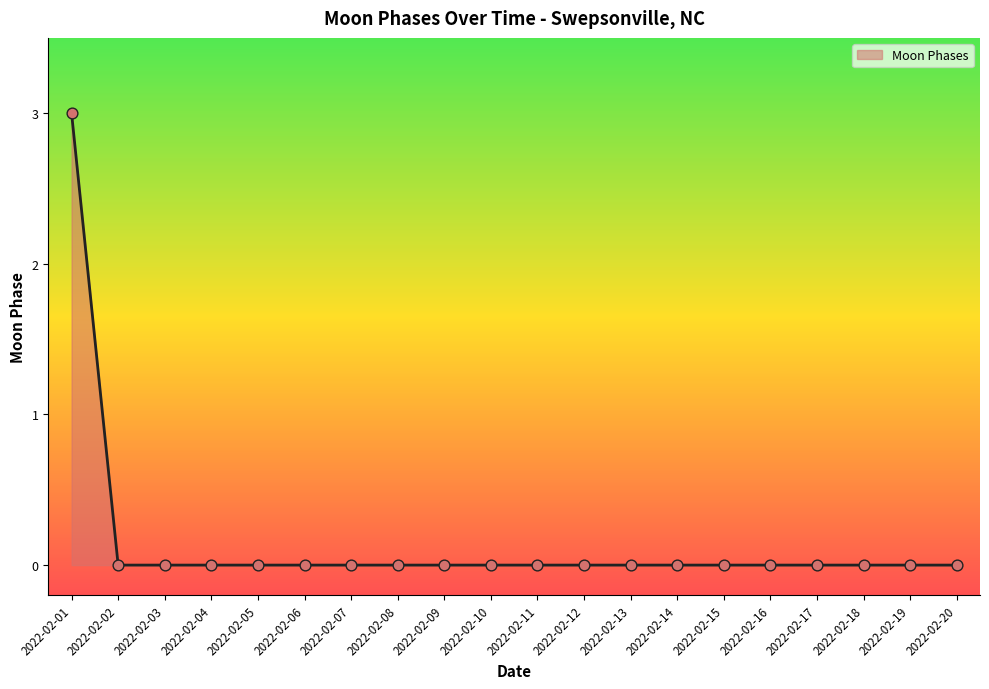

At which category is the sum across all series the highest?

2022-02-01